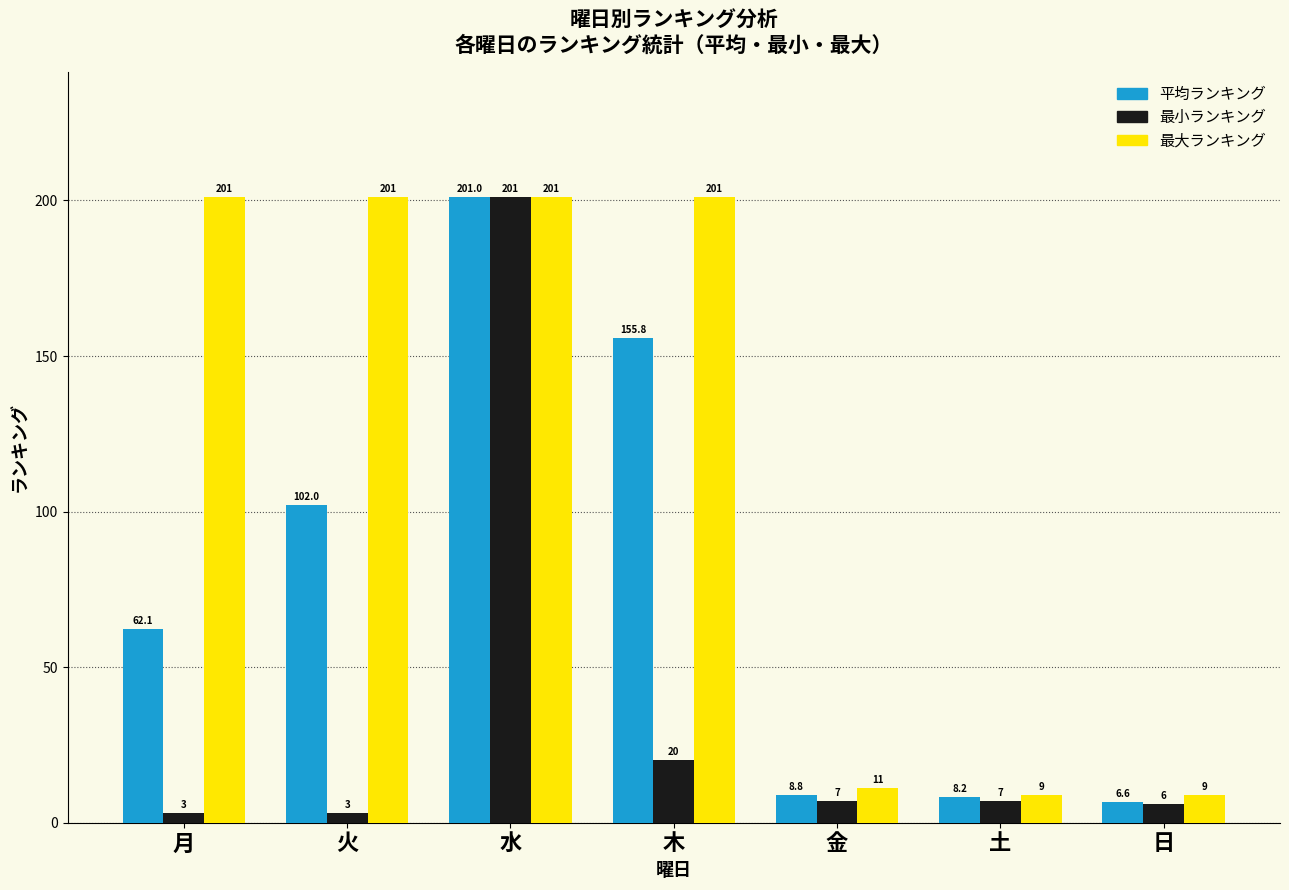

At 日, list the series in order from largest to smallest.

最大ランキング, 平均ランキング, 最小ランキング